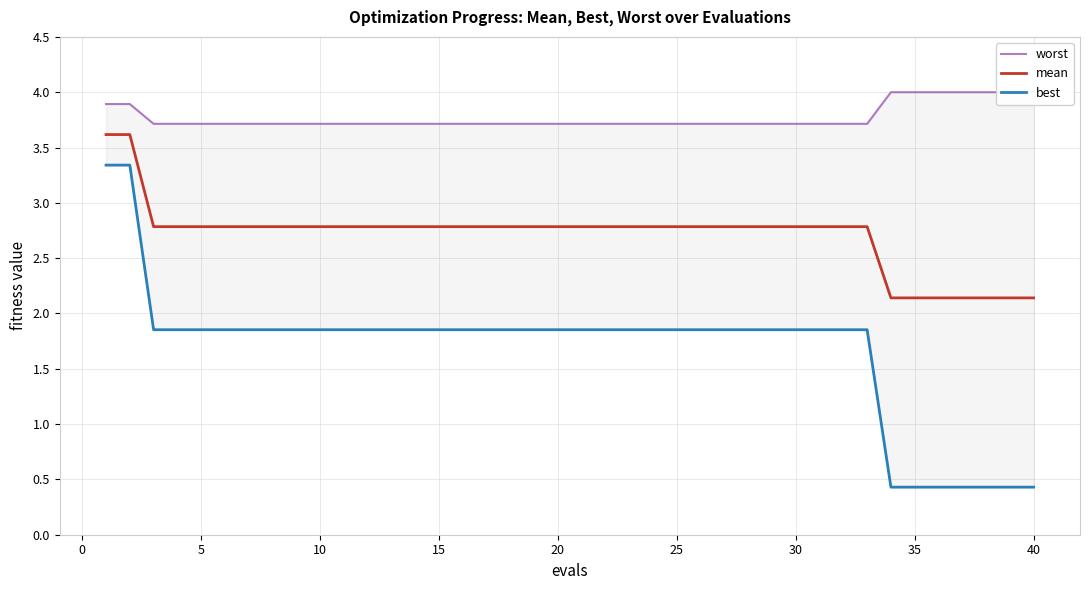

Which series has the widest spread of values?

best